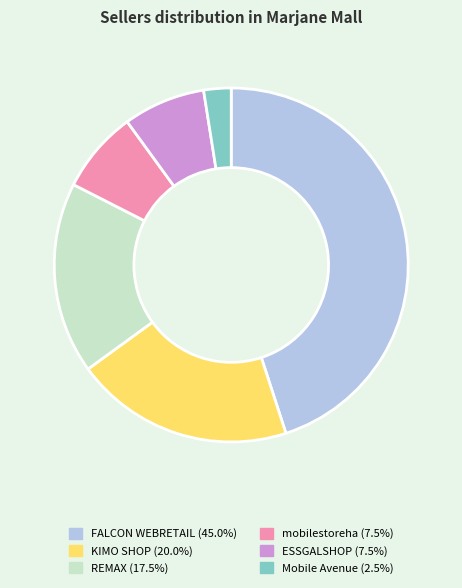

Which category has the smallest portion of the pie?

Mobile Avenue